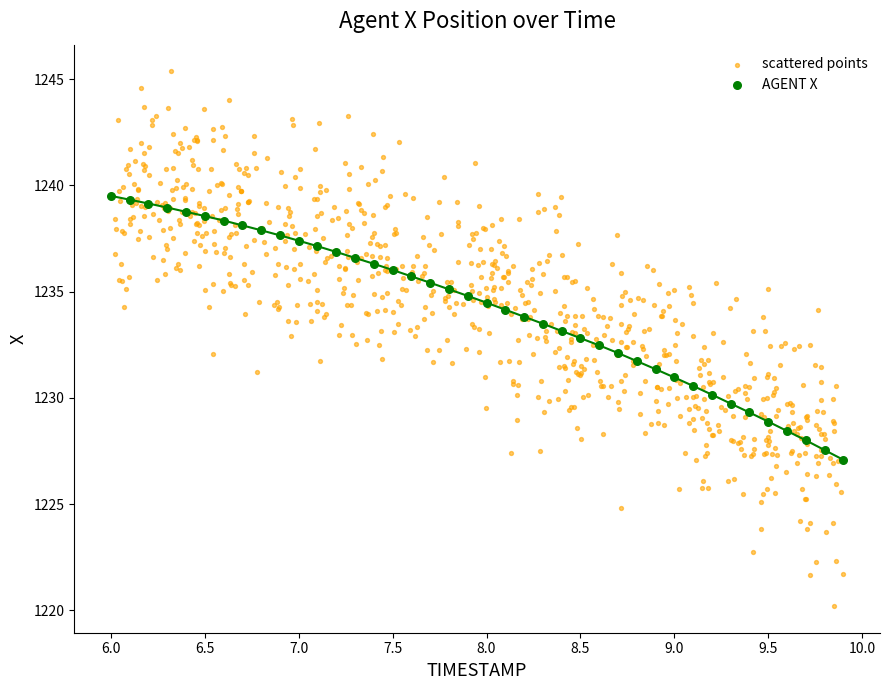

Which series contains the lowest Y value?

scattered points